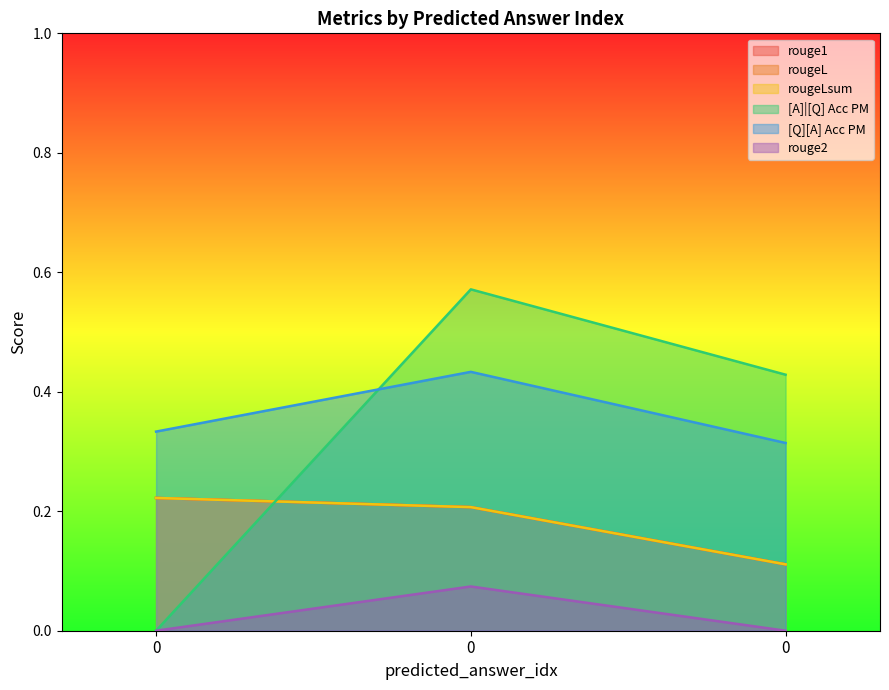

The rouge2 series shows -0.0 at 0. True or false?

False